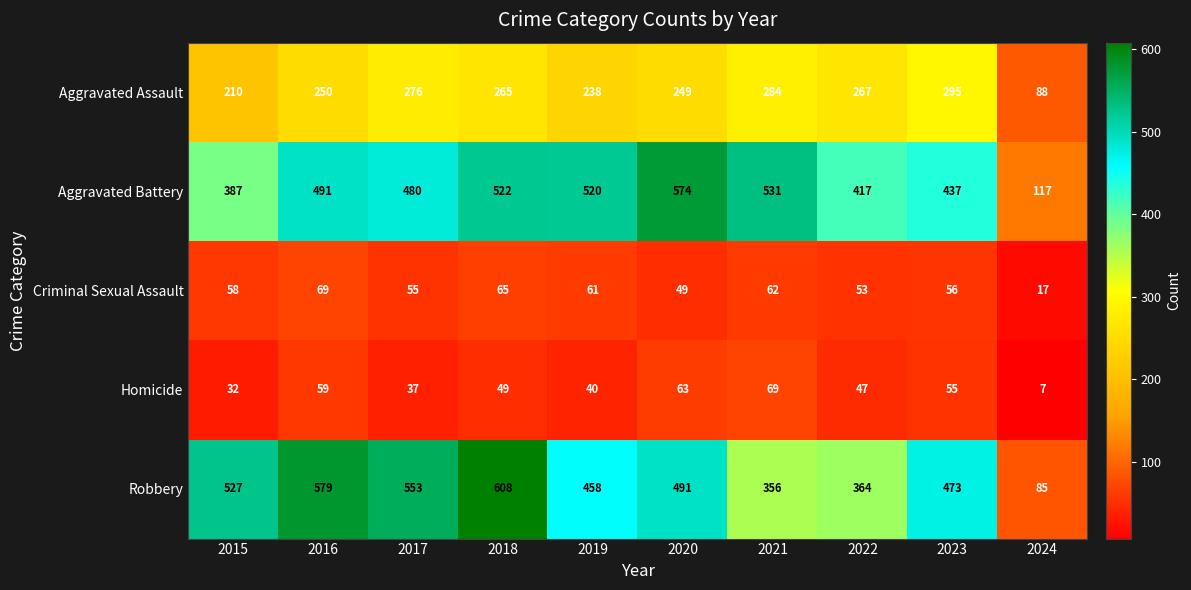

Between 2016 and 2019, which series saw the biggest shift?

Robbery